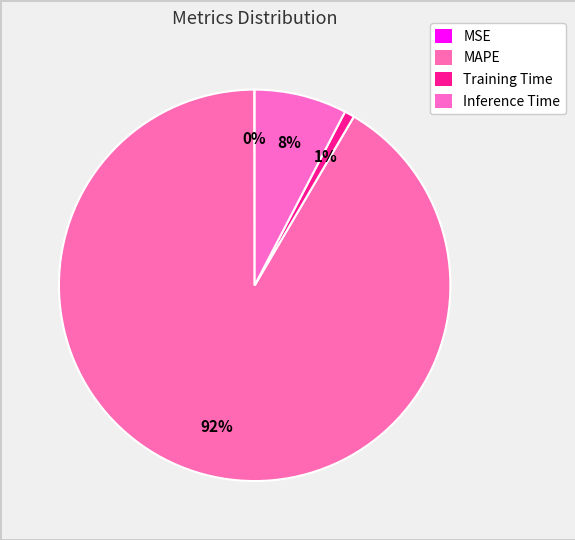

Count the number of slices in the pie.

4